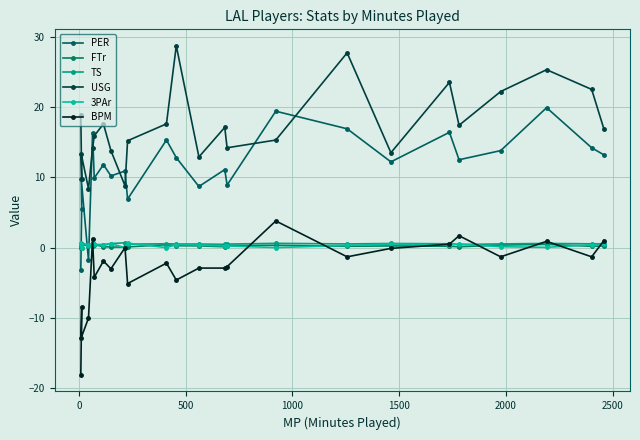

How many lines are shown in the chart?

6